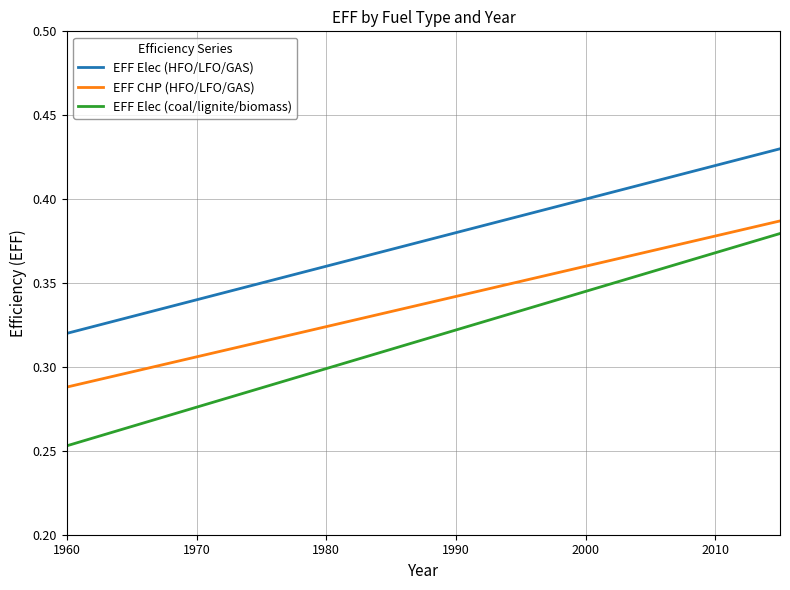

Which series has the largest range (max minus min)?

EFF Elec (coal/lignite/biomass)